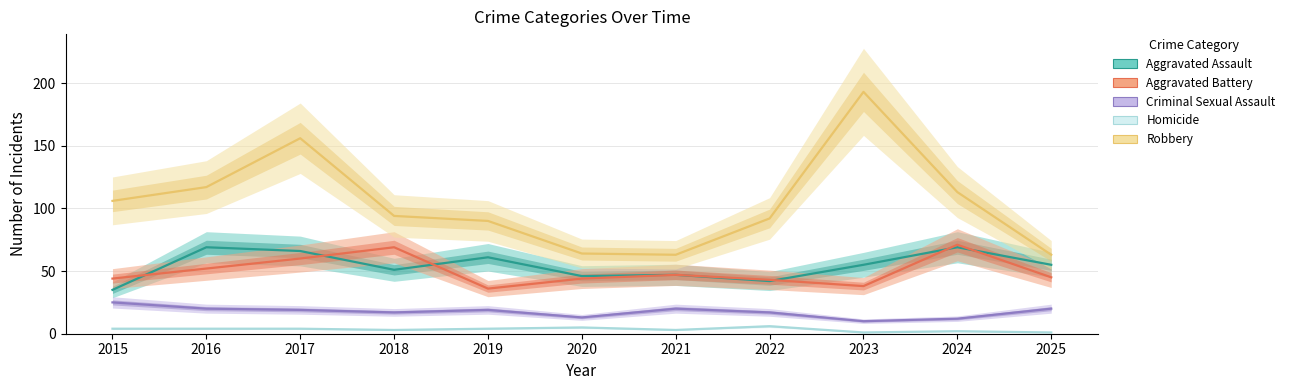

True or false: Criminal Sexual Assault and Aggravated Assault cross at least once.

False